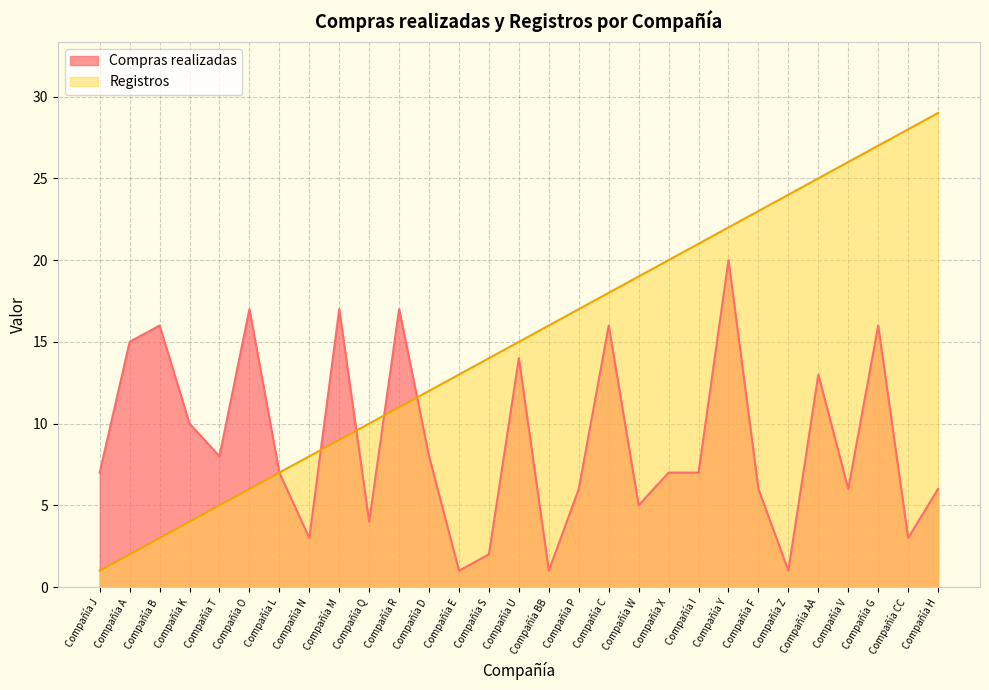

The Registros series shows 15 at Compañía U. True or false?

True